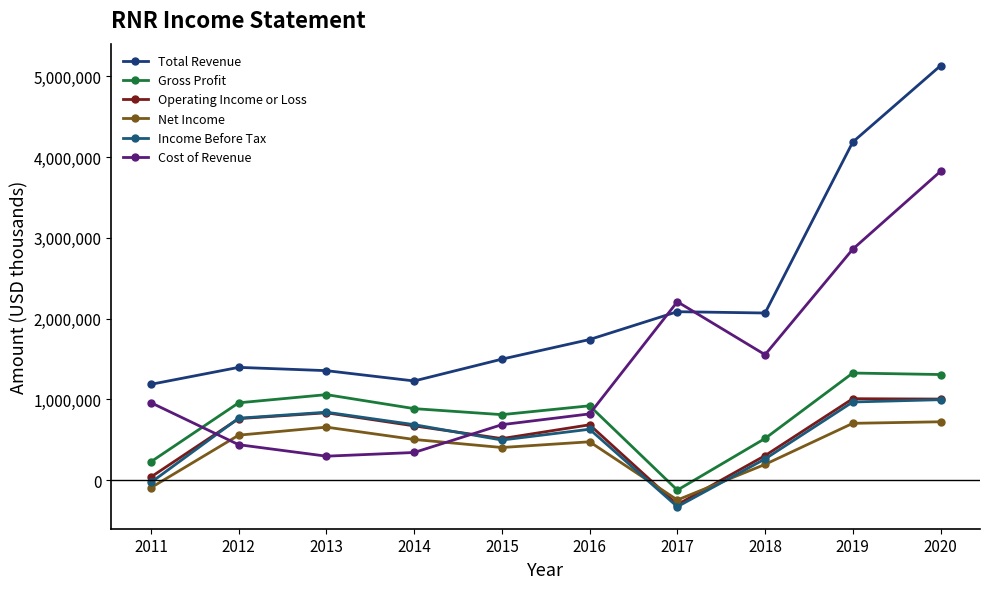

The Gross Profit series shows 1307400 at 2020. True or false?

True